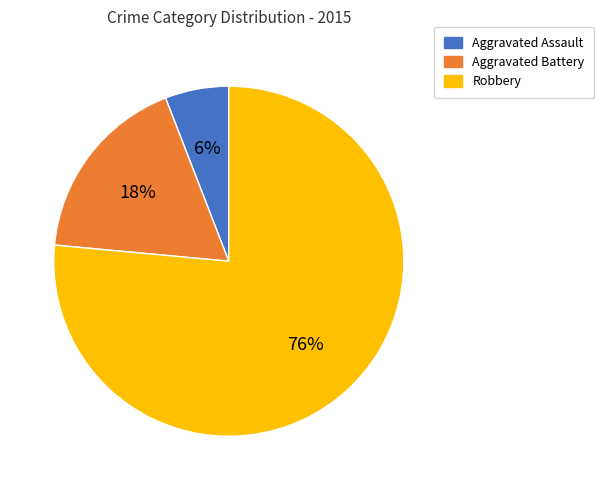

The Aggravated Battery slice represents 18% of the pie. True or false?

True